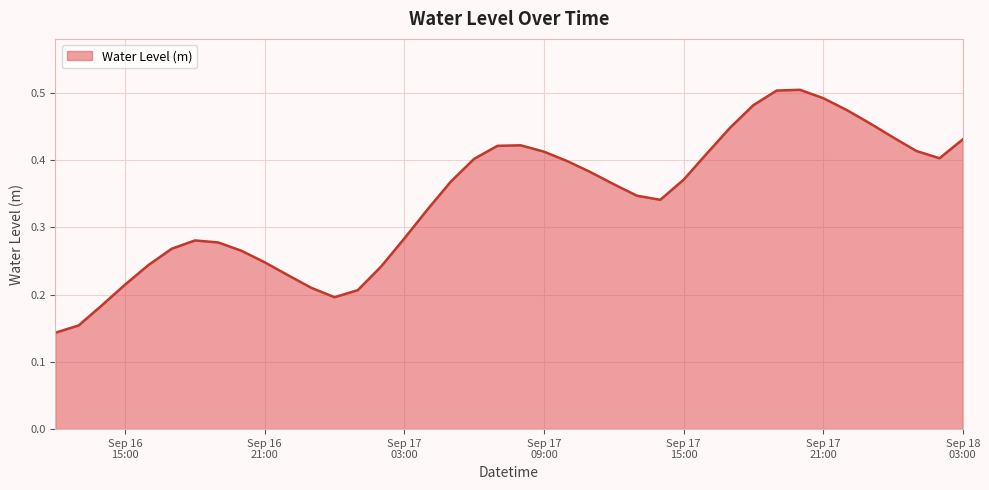

Does the chart display data point markers on the line(s)?

No